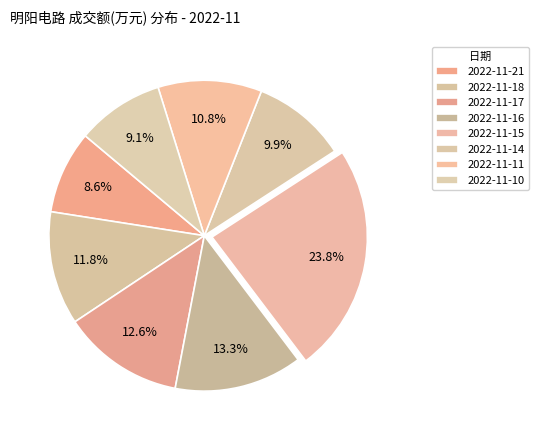

What is the smallest slice in the pie chart?

2022-11-21